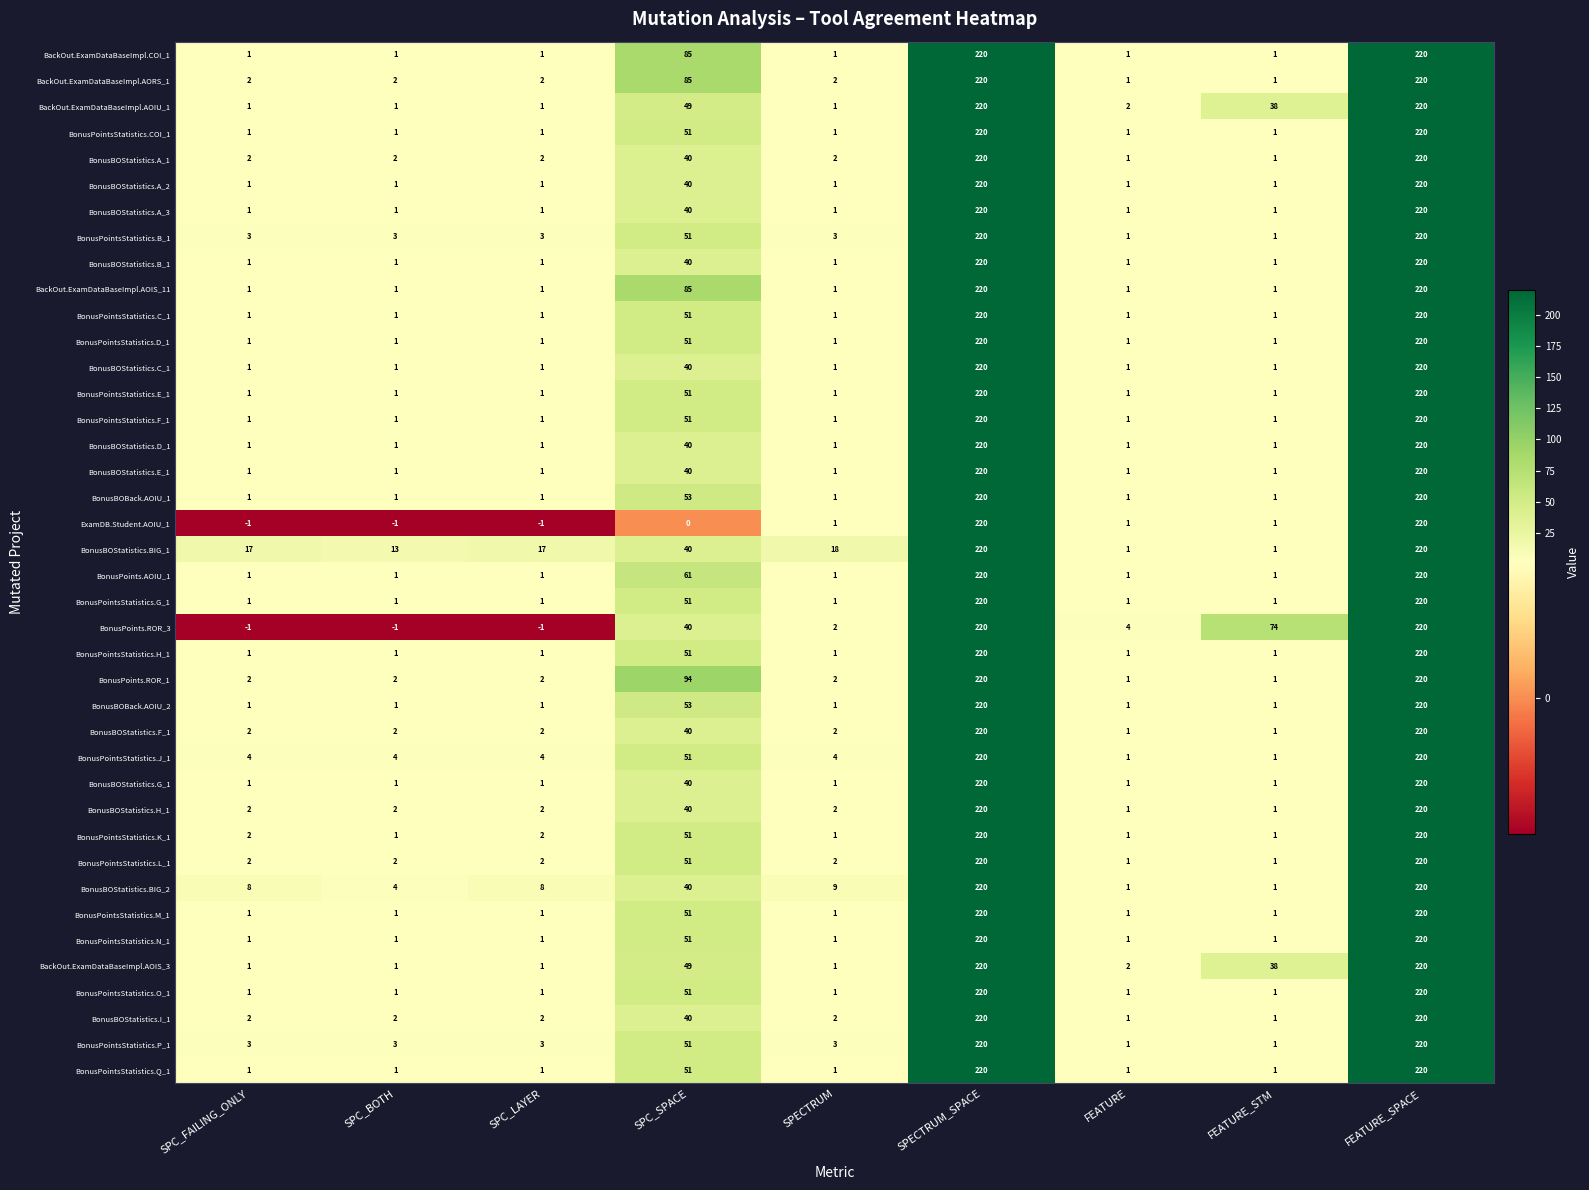

What is the maximum value for BonusPointsStatistics.L_1?

220